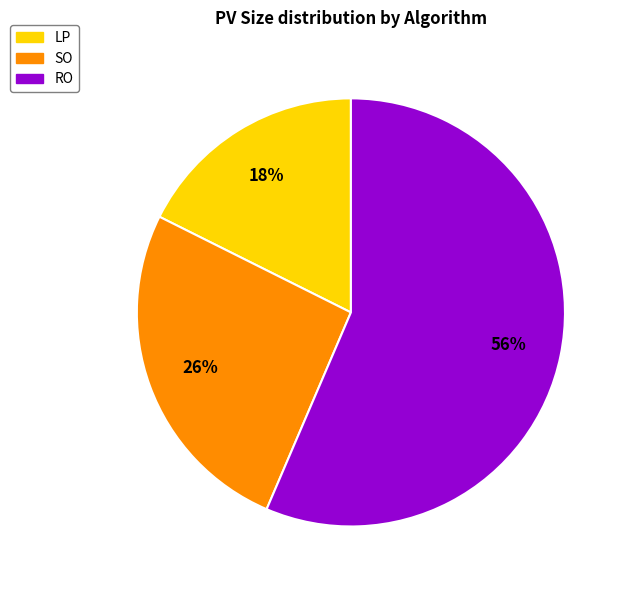

To the nearest percent, what is the combined percentage of LP and SO?

44%